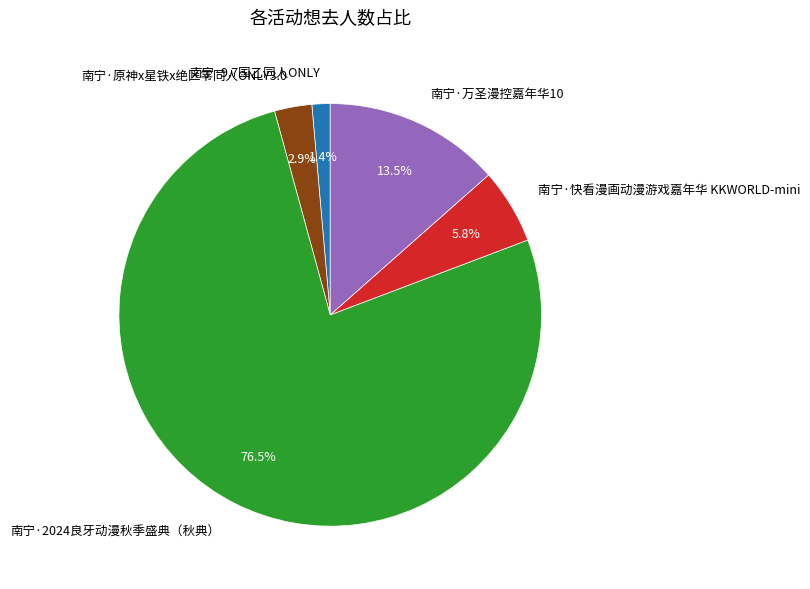

To the nearest percent, what is the difference between the largest and smallest slice percentages?

75%